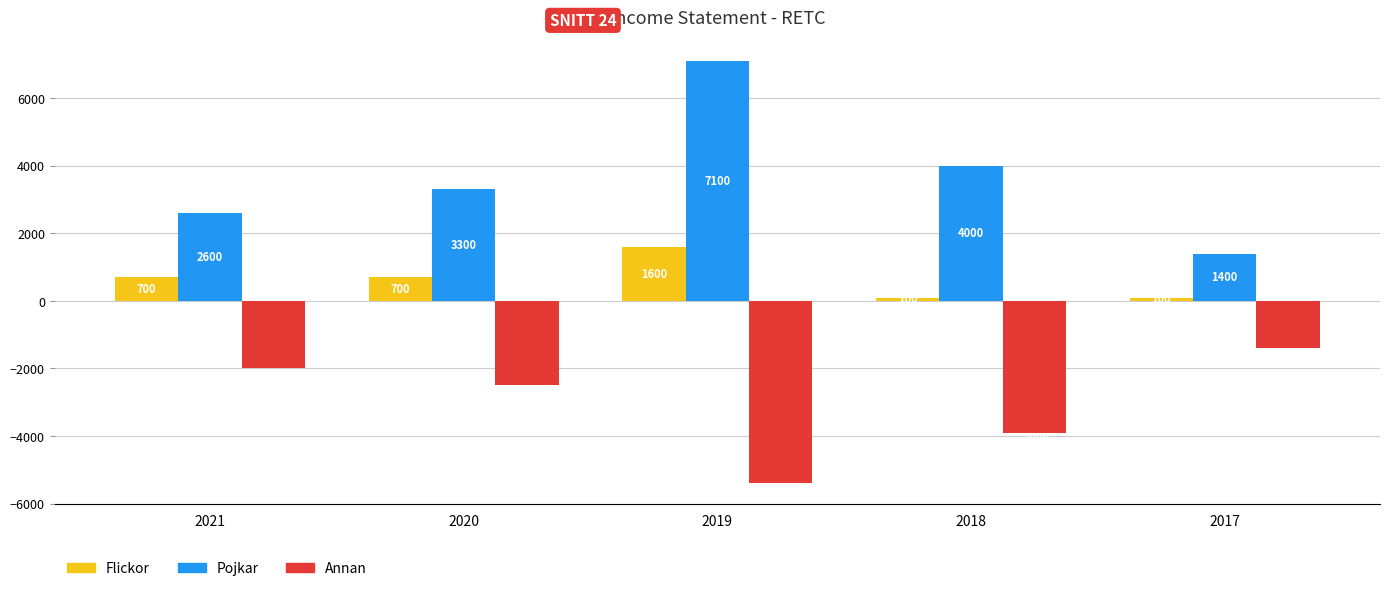

Reading right to left, extract all data points from this chart.

Flickor: 2017=100	2018=100	2019=1600	2020=700	2021=700
Pojkar: 2017=1400	2018=4000	2019=7100	2020=3300	2021=2600
Annan: 2017=-1400	2018=-3900	2019=-5400	2020=-2500	2021=-2000